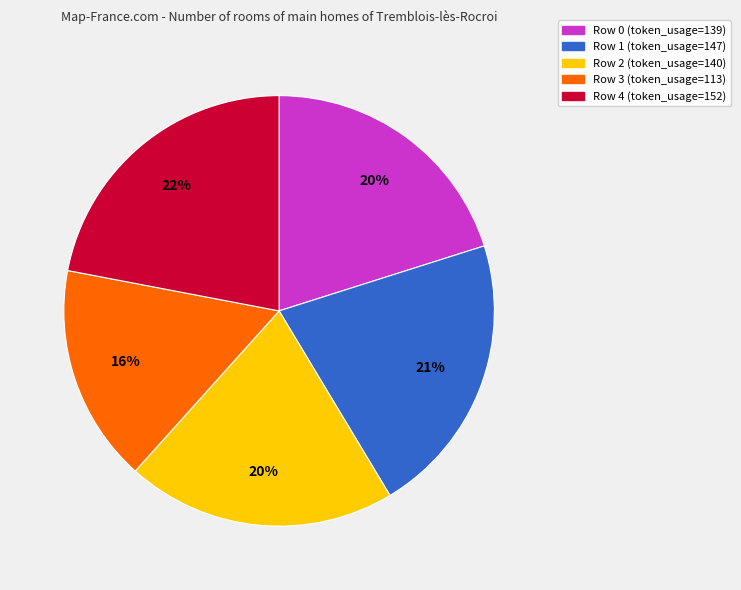

To the nearest percent, what portion does Row 3 represent?

16%